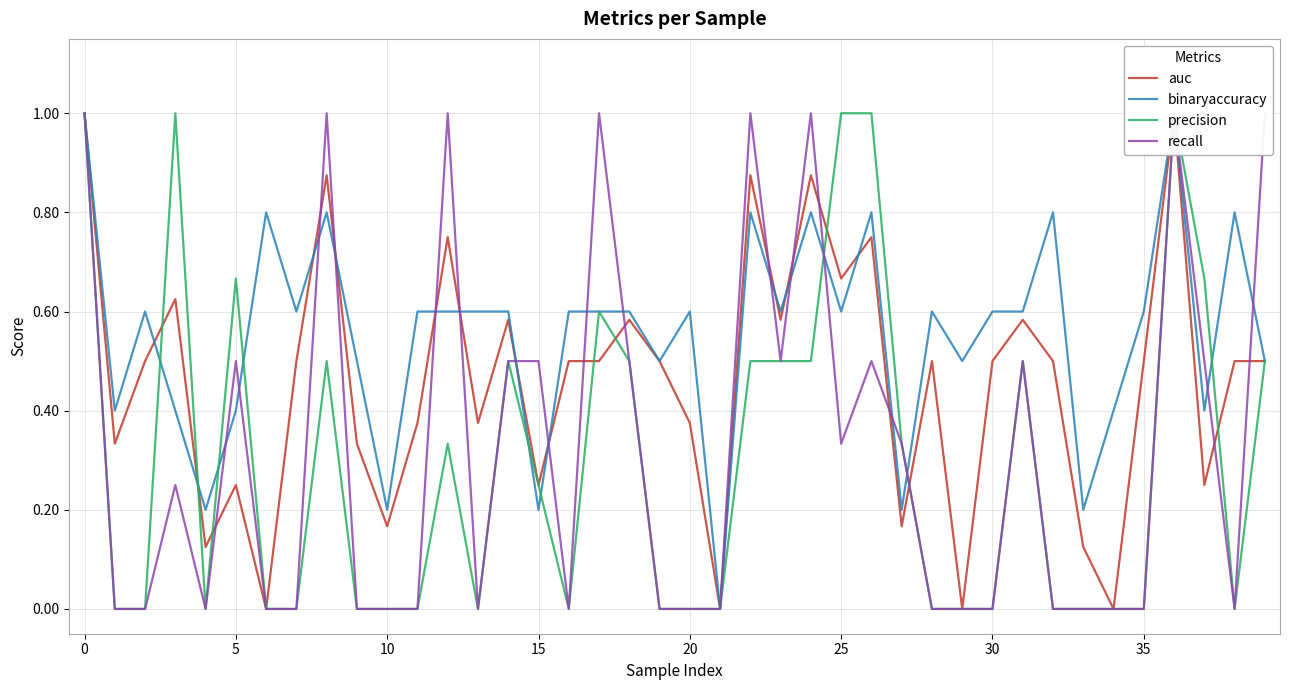

The binaryaccuracy series shows 0.8 at 18. True or false?

False